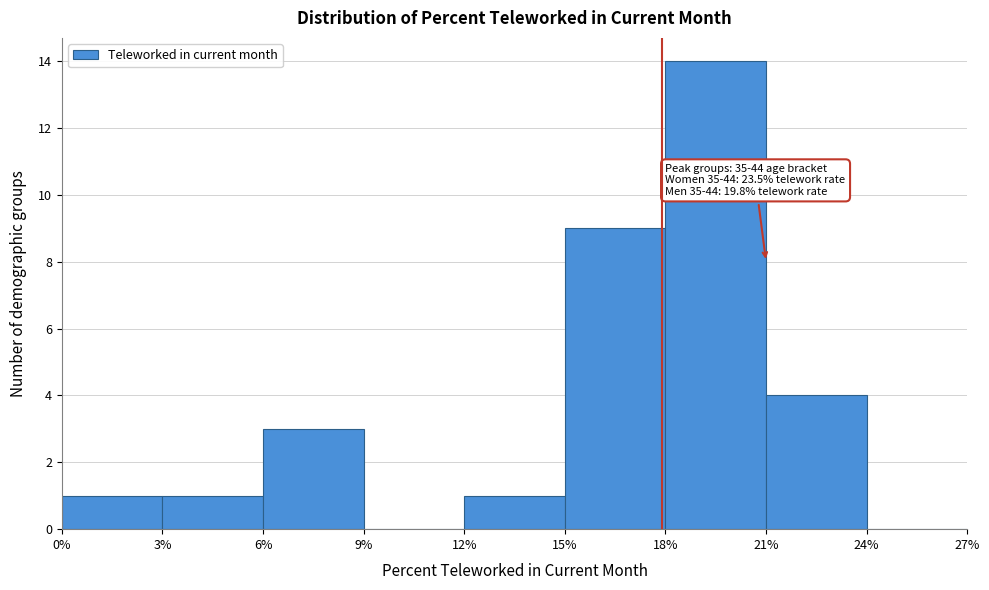

Which range on the x-axis has the tallest bar?

18% to 21%